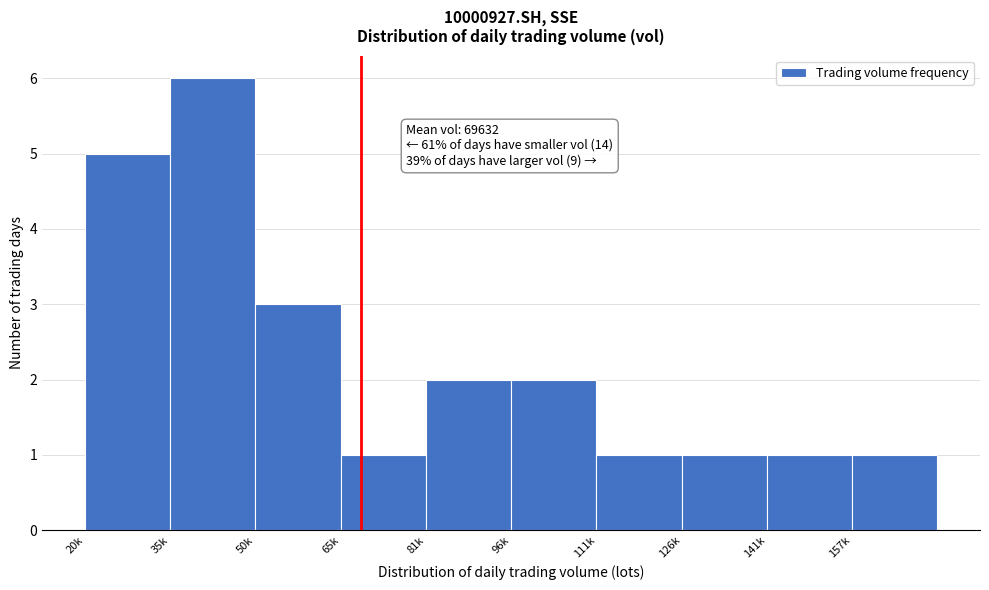

Reading left to right, what are all the values shown in this chart?

20k=5	35k=6	50k=3	65k=1	81k=2	96k=2	111k=1	126k=1	141k=1	157k=1